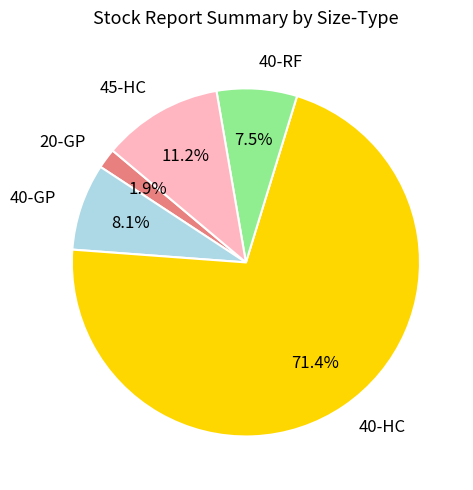

True or false: 40-HC accounts for 78% of the total.

False